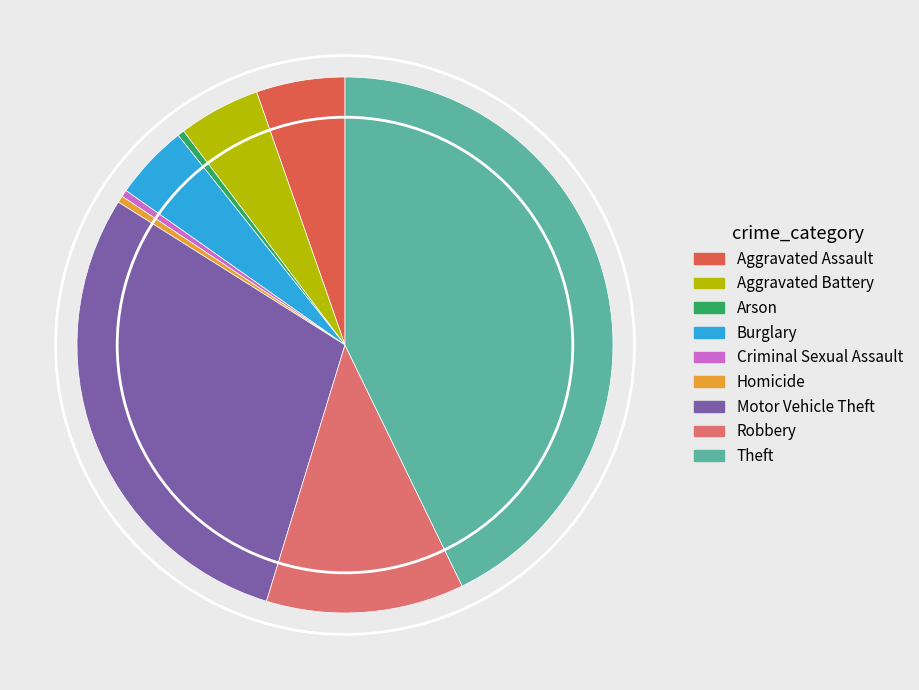

Does Burglary account for over 50% of the chart?

No